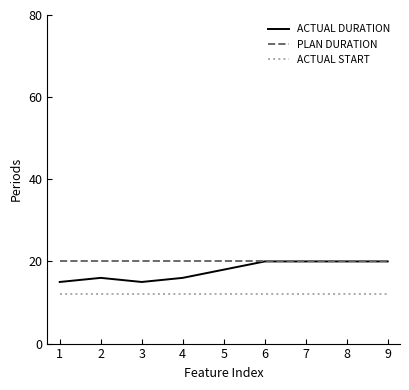

Reading right to left, transcribe all the data shown in this chart.

ACTUAL DURATION: 9=20	8=20	7=20	6=20	5=18	4=16	3=15	2=16	1=15
PLAN DURATION: 9=20	8=20	7=20	6=20	5=20	4=20	3=20	2=20	1=20
ACTUAL START: 9=12	8=12	7=12	6=12	5=12	4=12	3=12	2=12	1=12